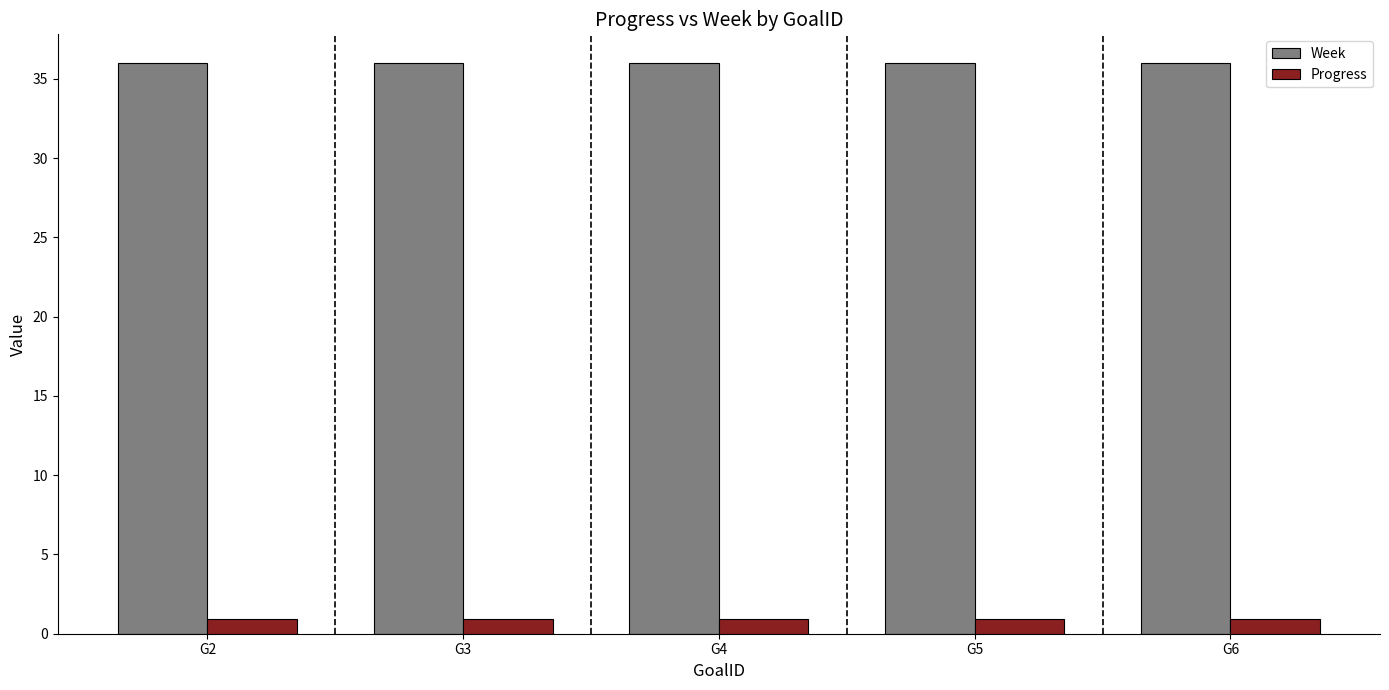

Reading right to left, what are all the values shown in this chart?

Week: G6=36.0	G5=36.0	G4=36.0	G3=36.0	G2=36.0
Progress: G6=0.9	G5=0.9	G4=0.9	G3=0.9	G2=0.9